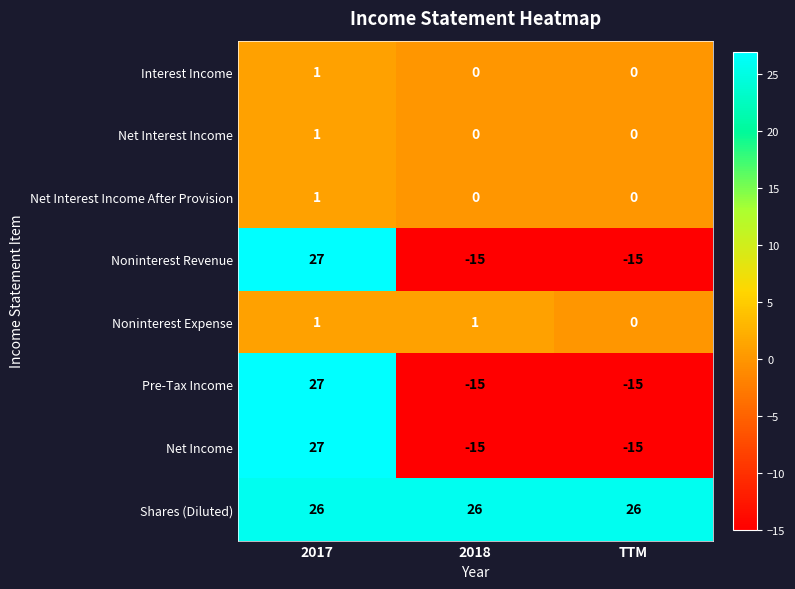

What is the difference between the highest and lowest values at 2018?

41